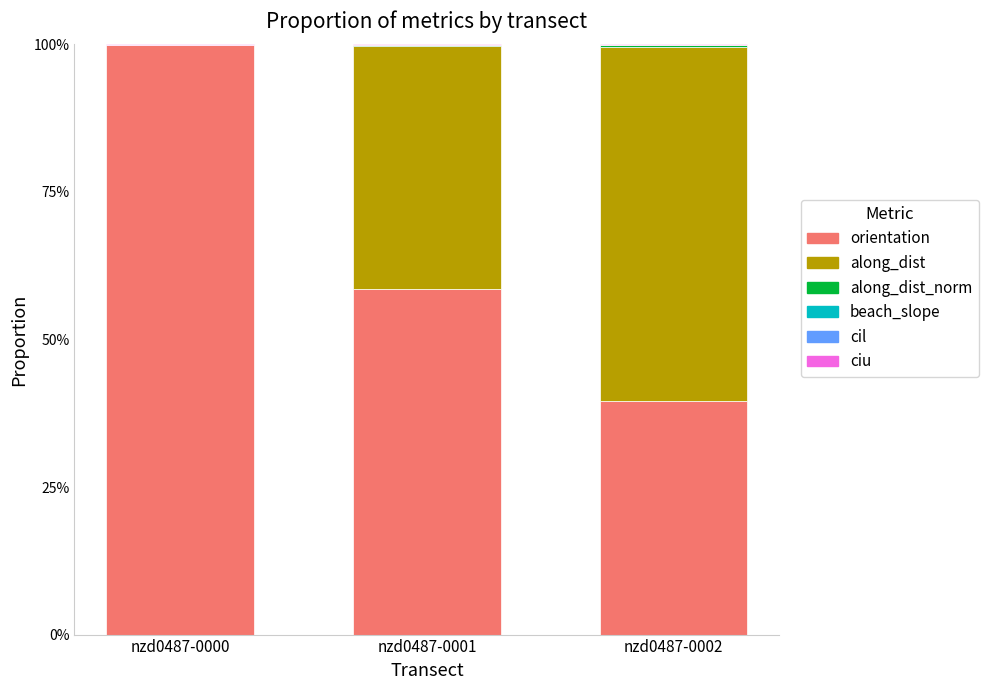

Where is orientation nearest to the value 0?

nzd0487-0002